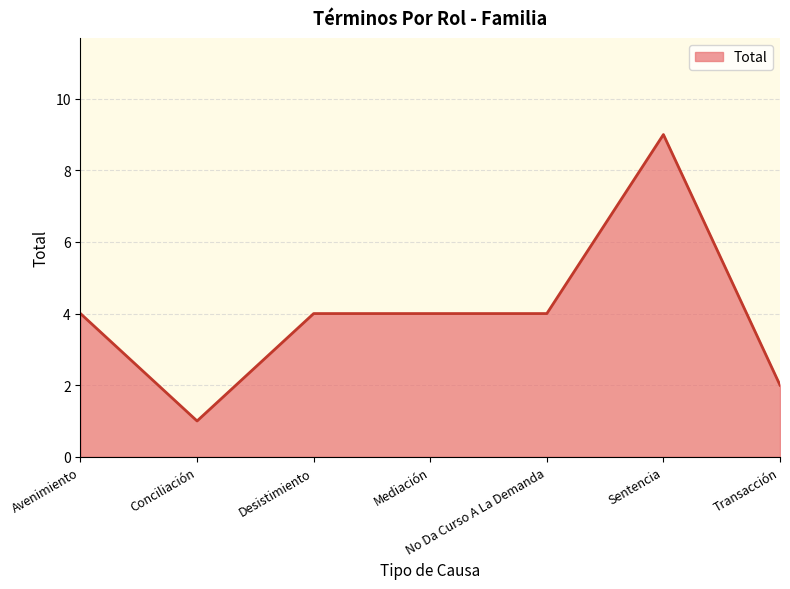

True or false: the data shows 2 at Transacción.

True